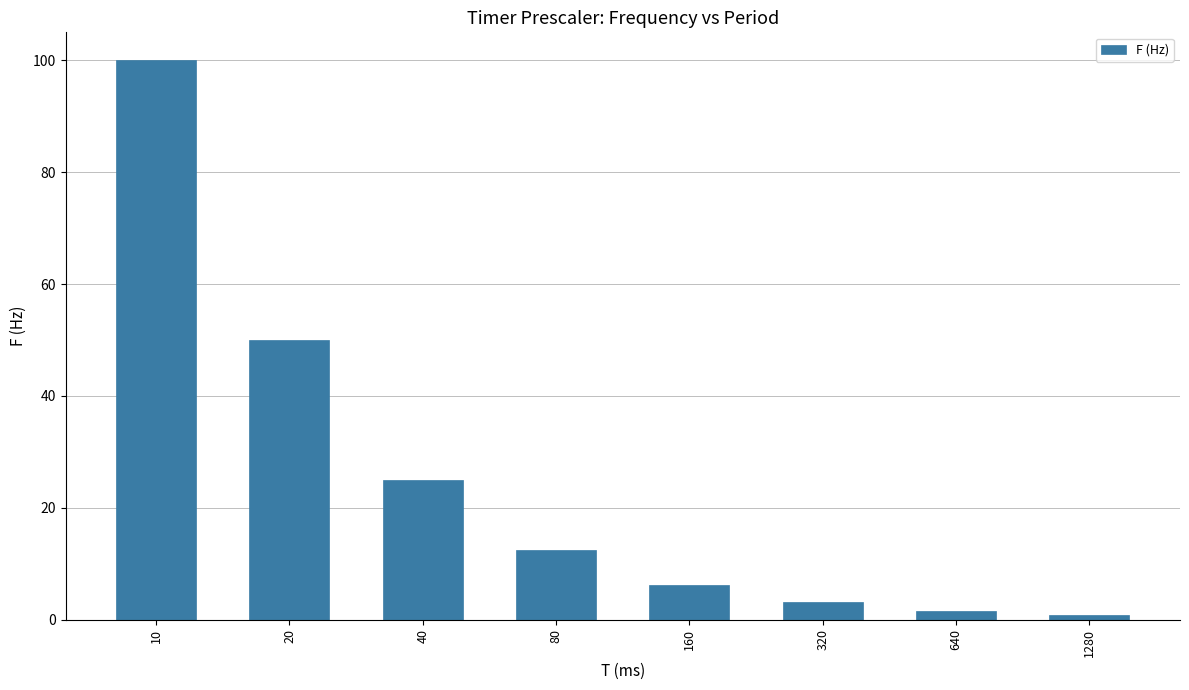

What is the ratio of the value at 160 to the value at 80?

0.5